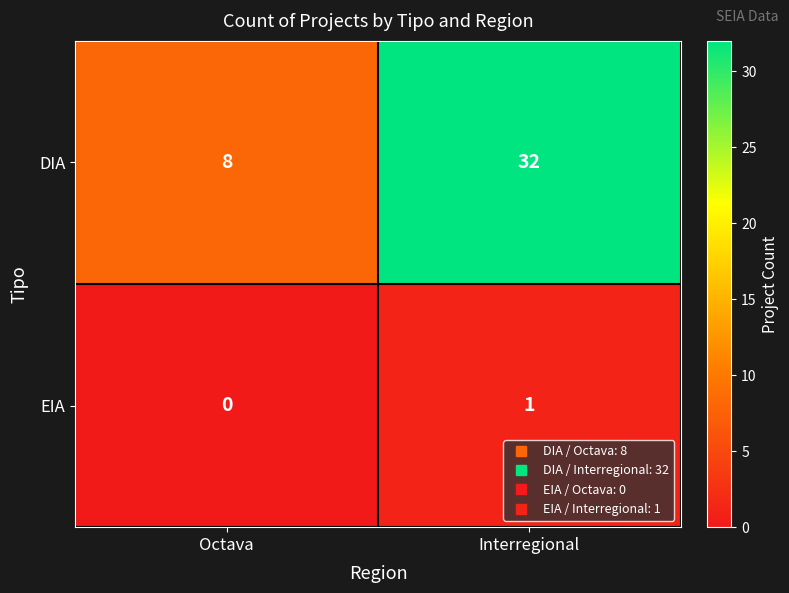

Which series changed the most between Octava and Interregional?

DIA